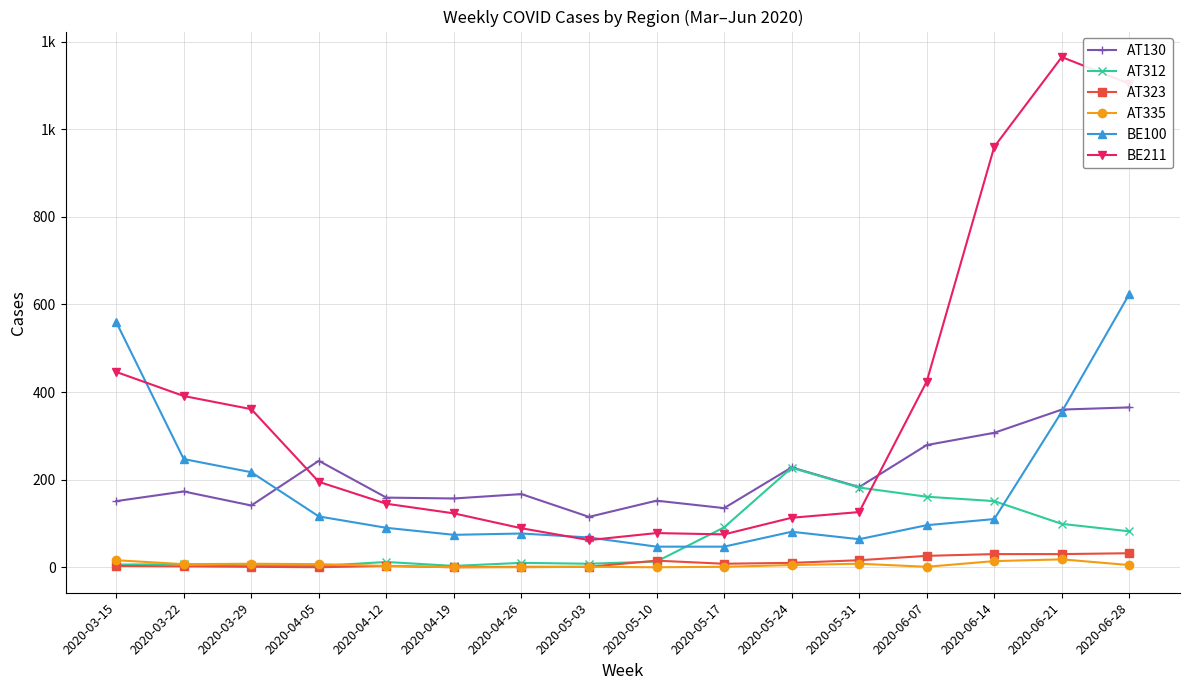

In BE100, how many points are lower than both neighbors (excluding endpoints)?

2